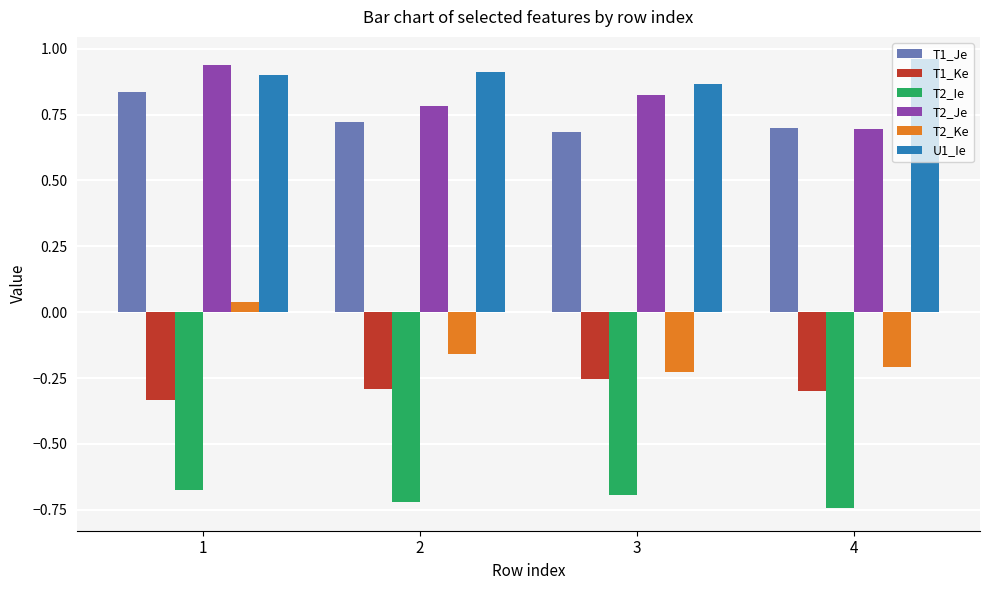

Is it true that T1_Je equals 0.7 at 3?

True